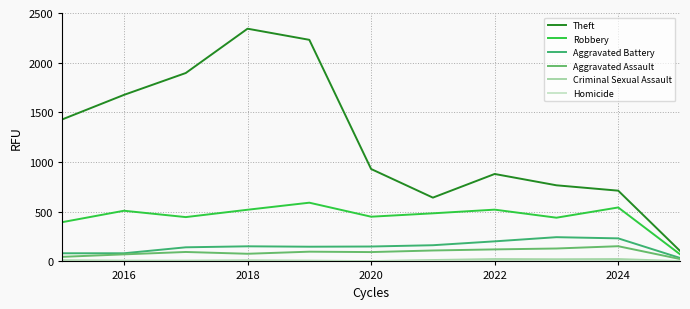

Which series has the widest spread of values?

Theft